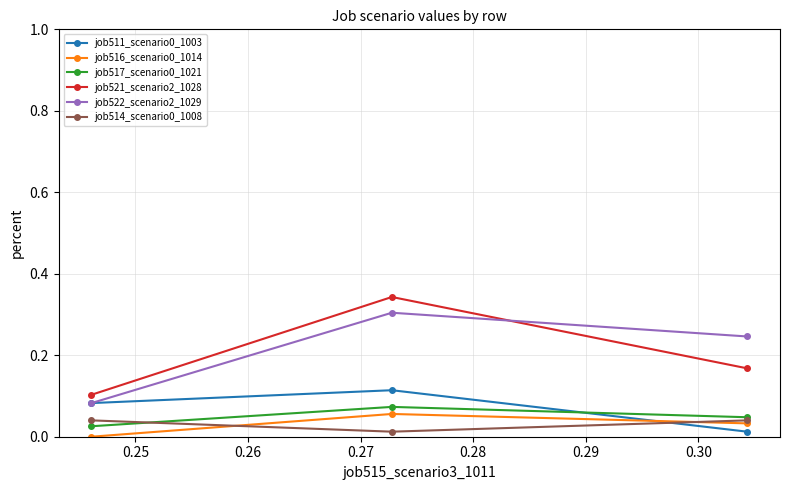

Which series has the largest range (max minus min)?

job521_scenario2_1028